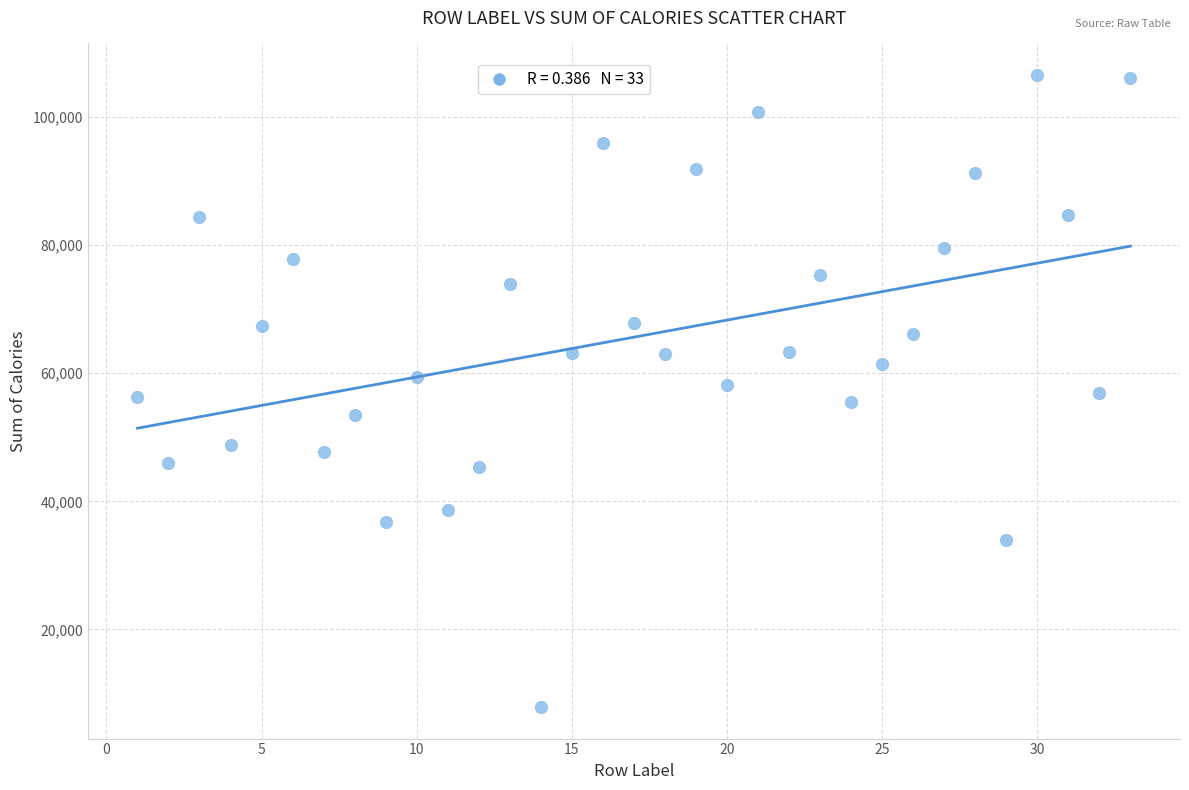

What is the range of Y values (max minus min)?

98639